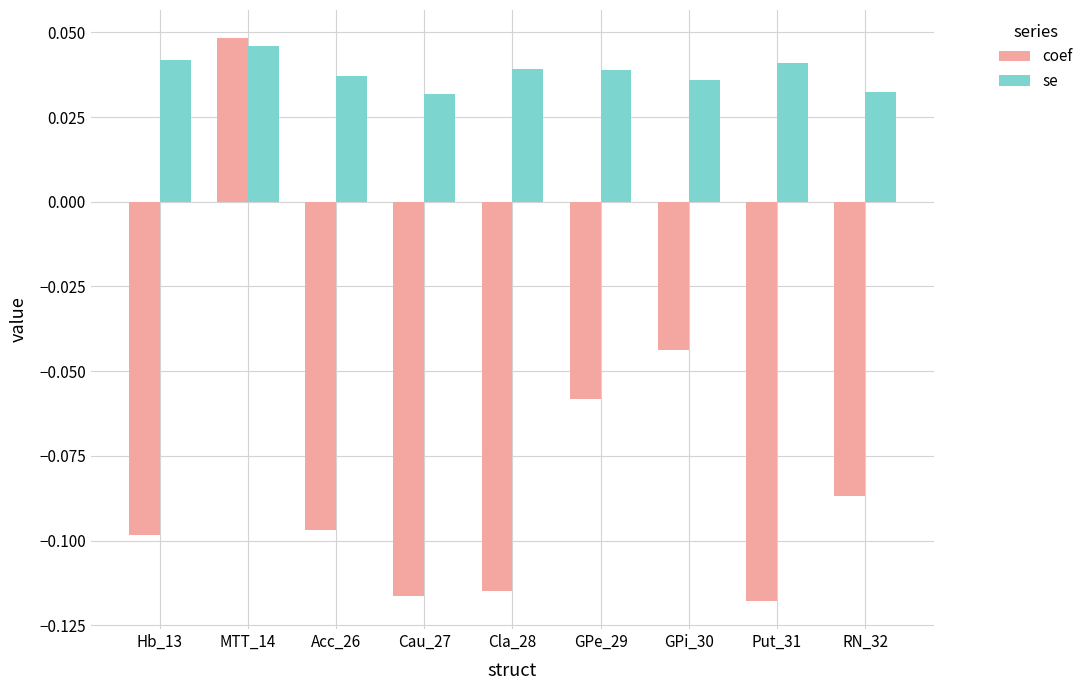

What is the difference between the second highest and second lowest values in the coef series?

0.1